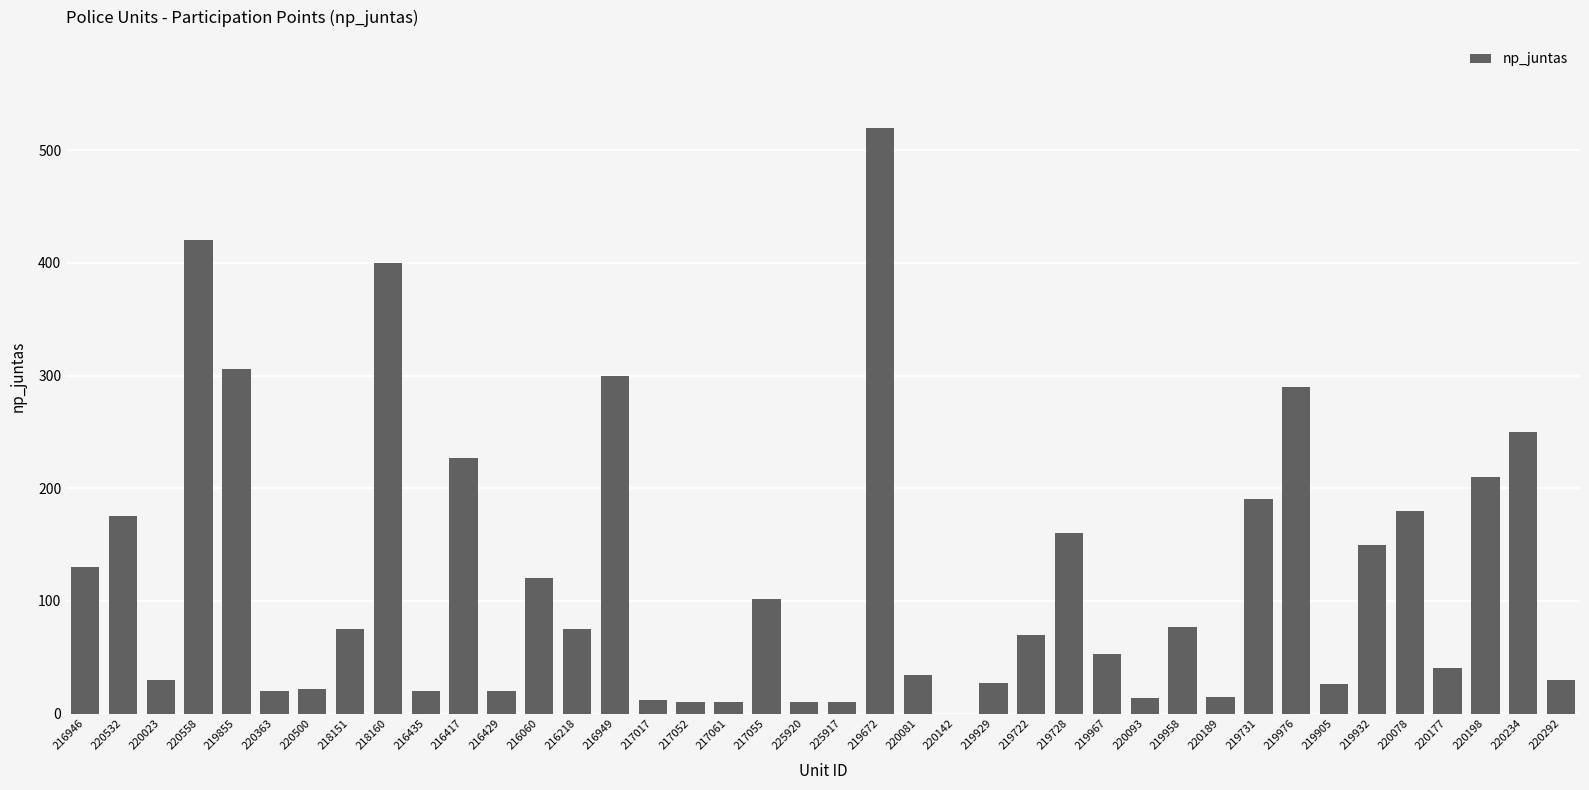

How many values are above zero?

39